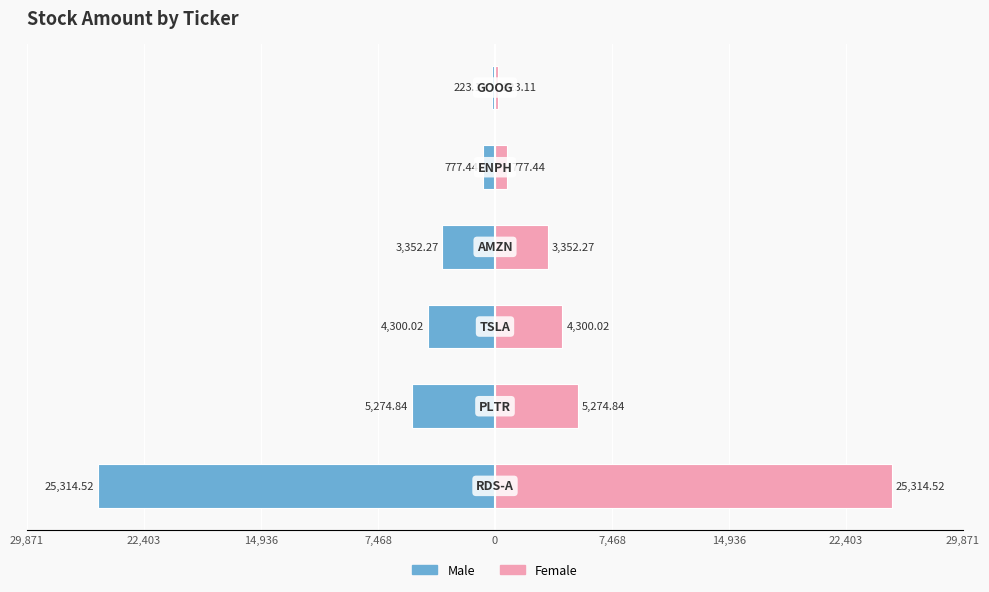

Which series has the widest spread of values?

Male